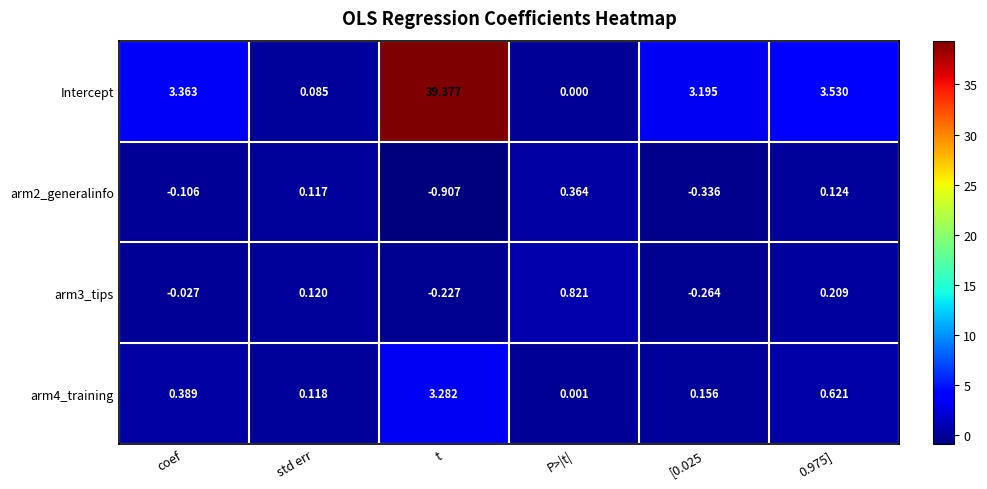

Which series changed the most between t and P>|t|?

Intercept